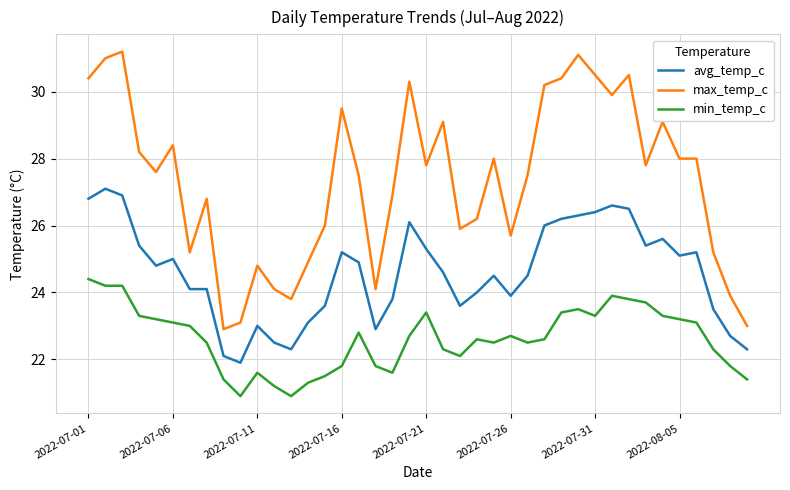

What is the difference between the maximum and minimum values in the min_temp_c series?

3.5